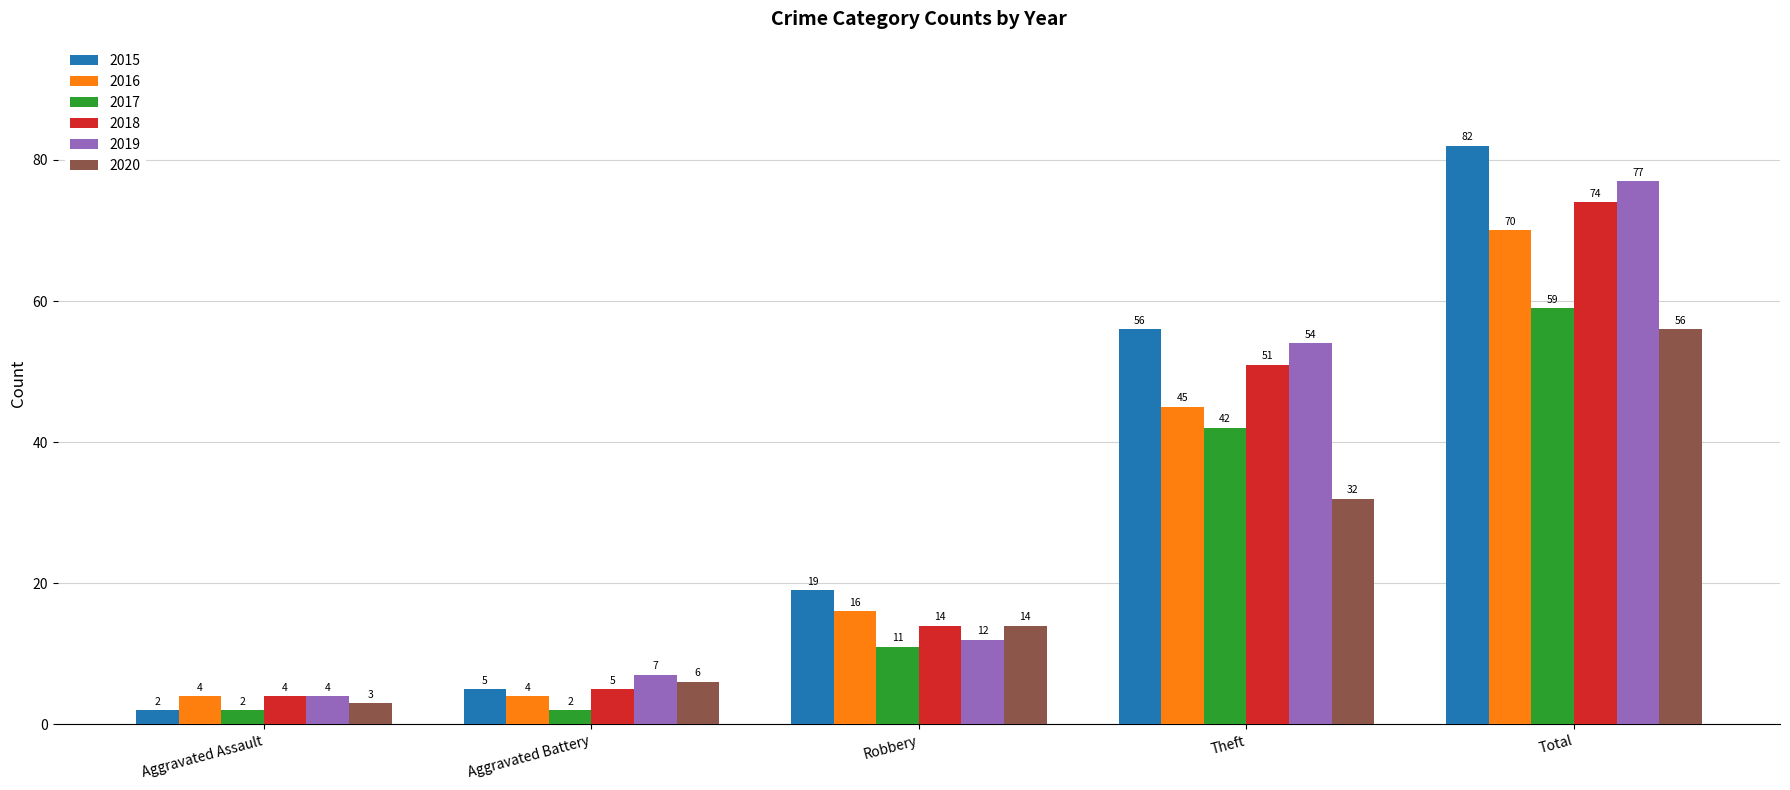

Which series has the largest range (max minus min)?

2015